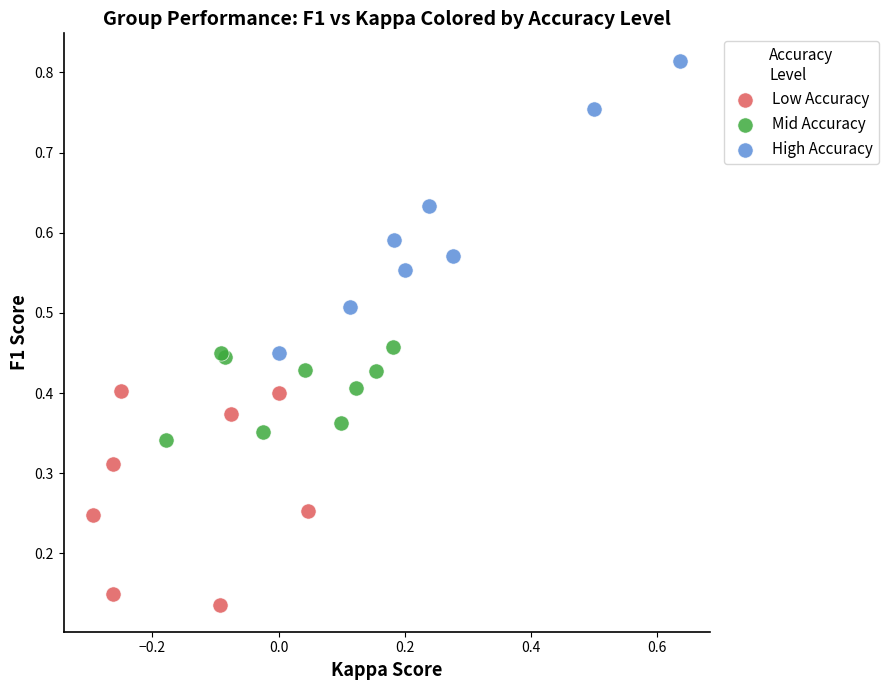

Which series contains the lowest Y value?

Low Accuracy